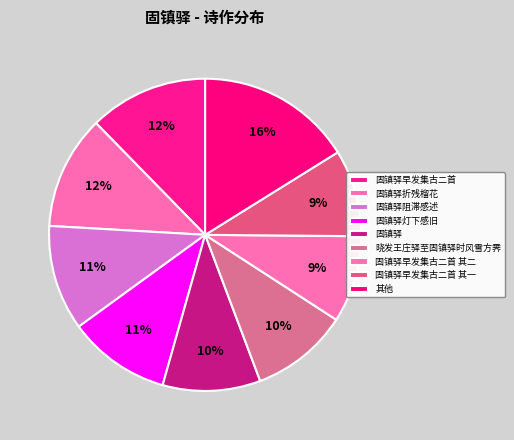

To the nearest percent, what is the difference between the 固镇驿 and 固镇驿早发集古二首 slice percentages?

2%